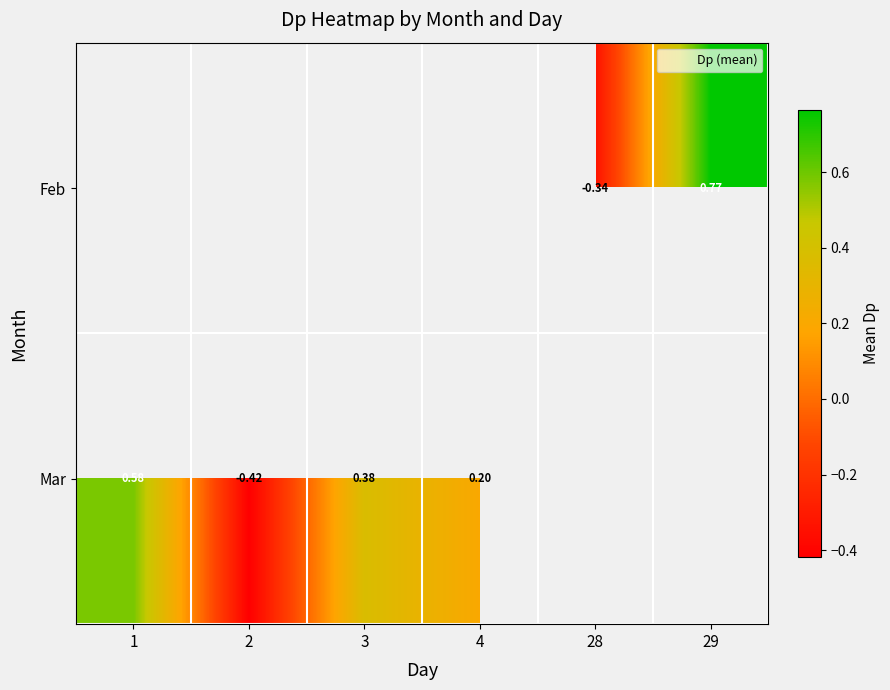

Between 2 and 4, which is larger?

4